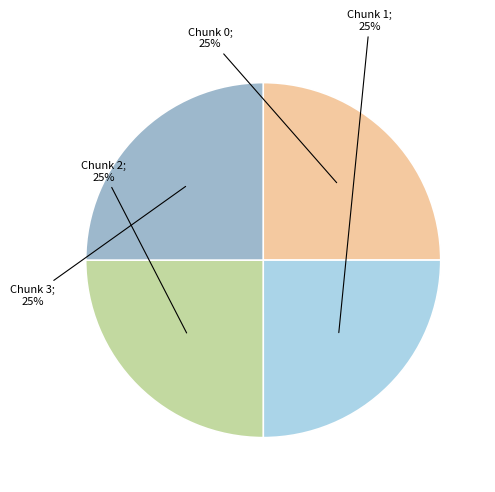

Is there a majority slice in this chart?

No